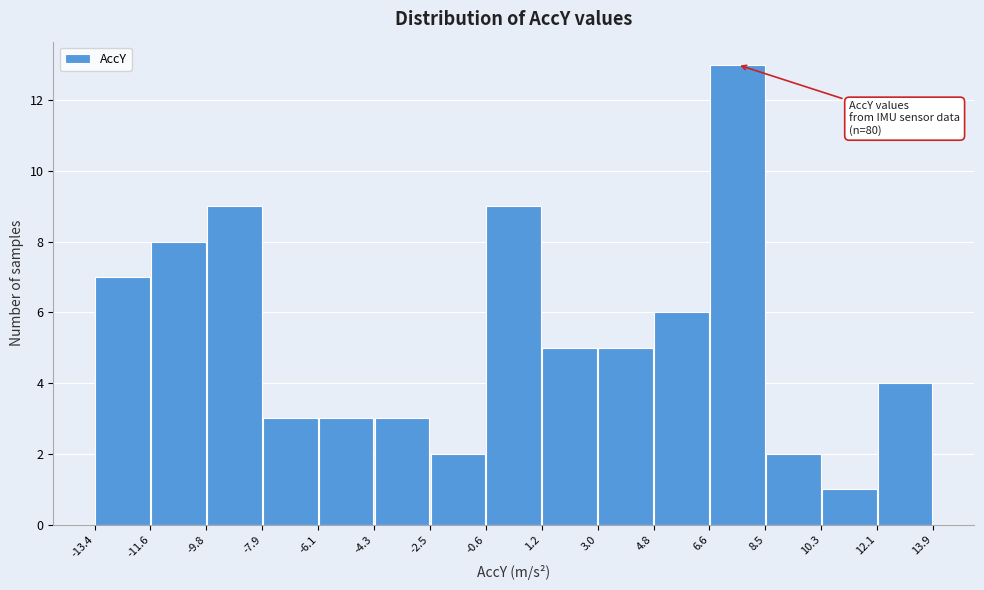

Over which range of the x-axis is the bar tallest?

6.6 to 8.5